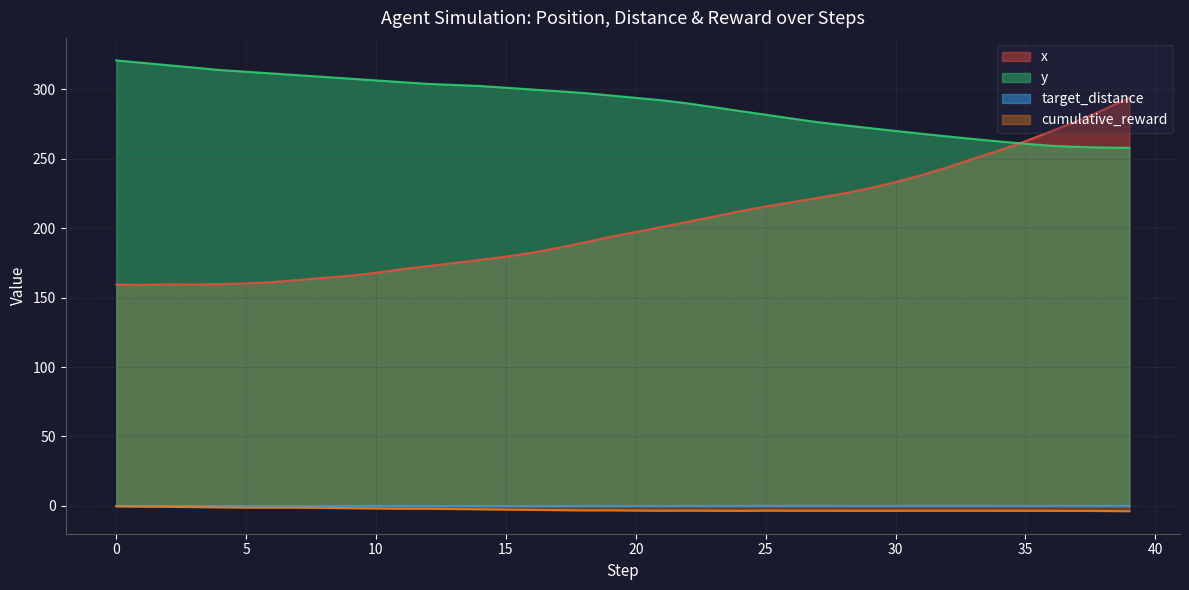

Which series has the largest total across all categories?

y